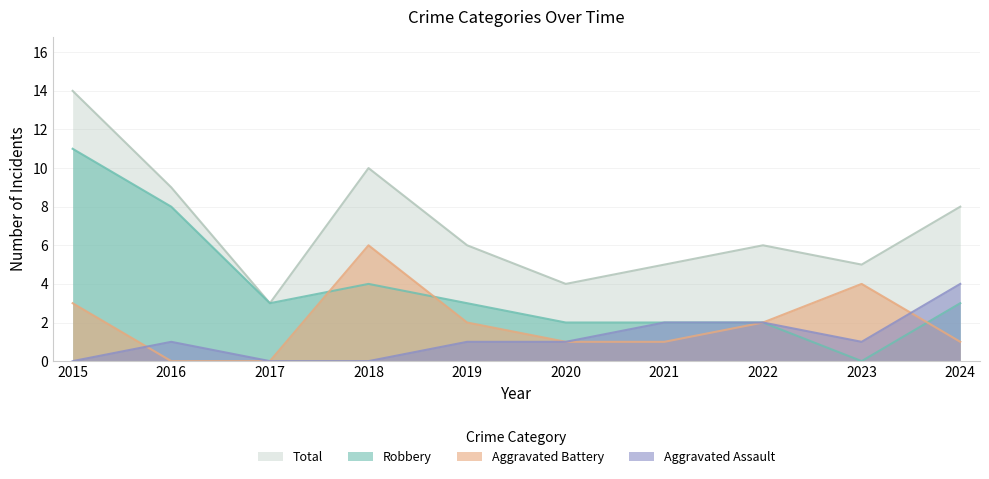

Count the number of categories in the chart.

10